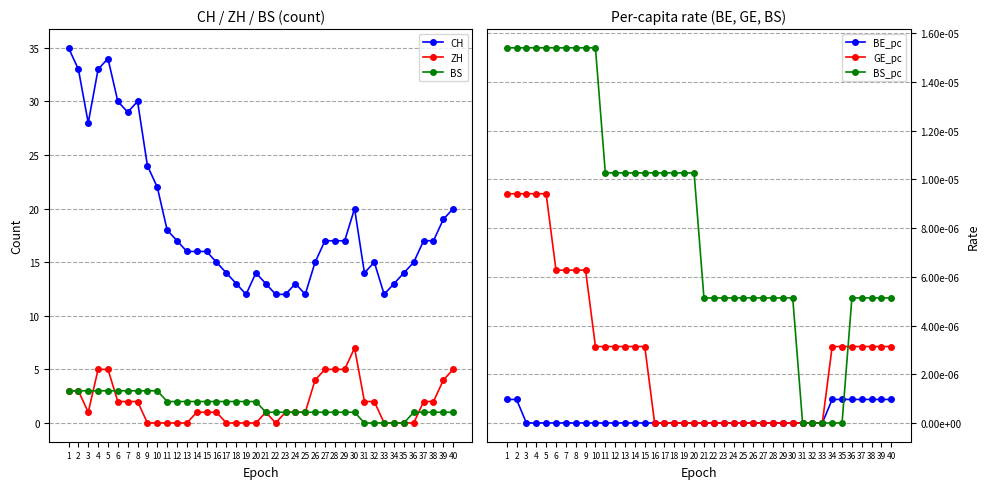

True or false: BS and CH cross at least once.

False